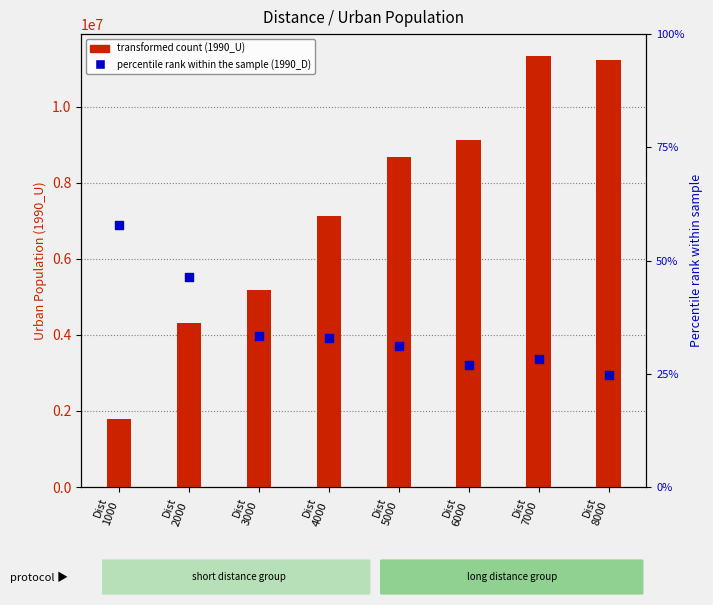

Which series contains the highest Y value?

1990_U (transformed count)